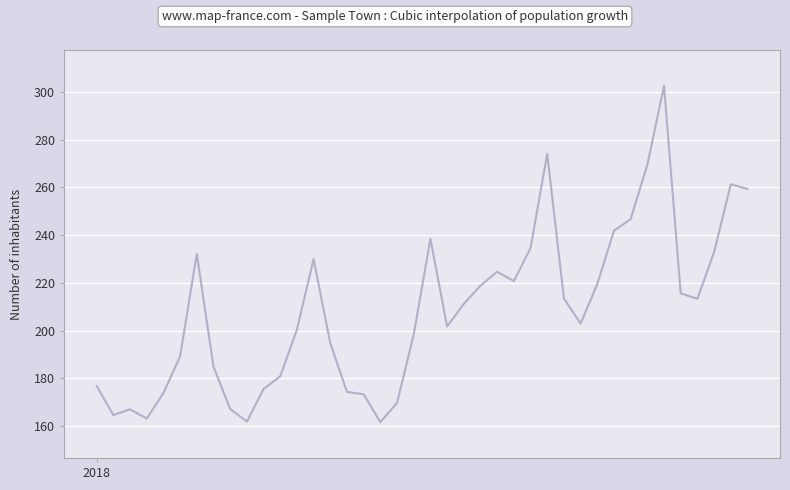

What is the smallest value displayed?

161.6